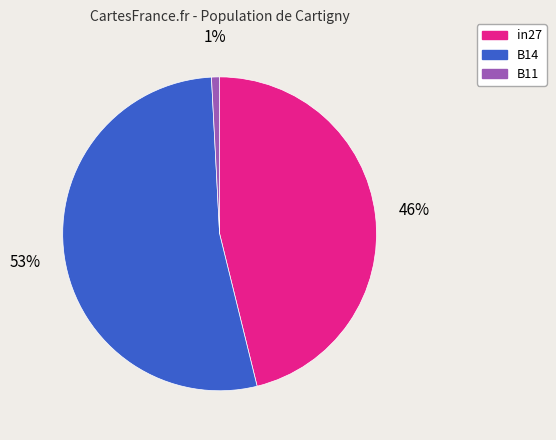

Which has a higher value, in27 or B14?

B14